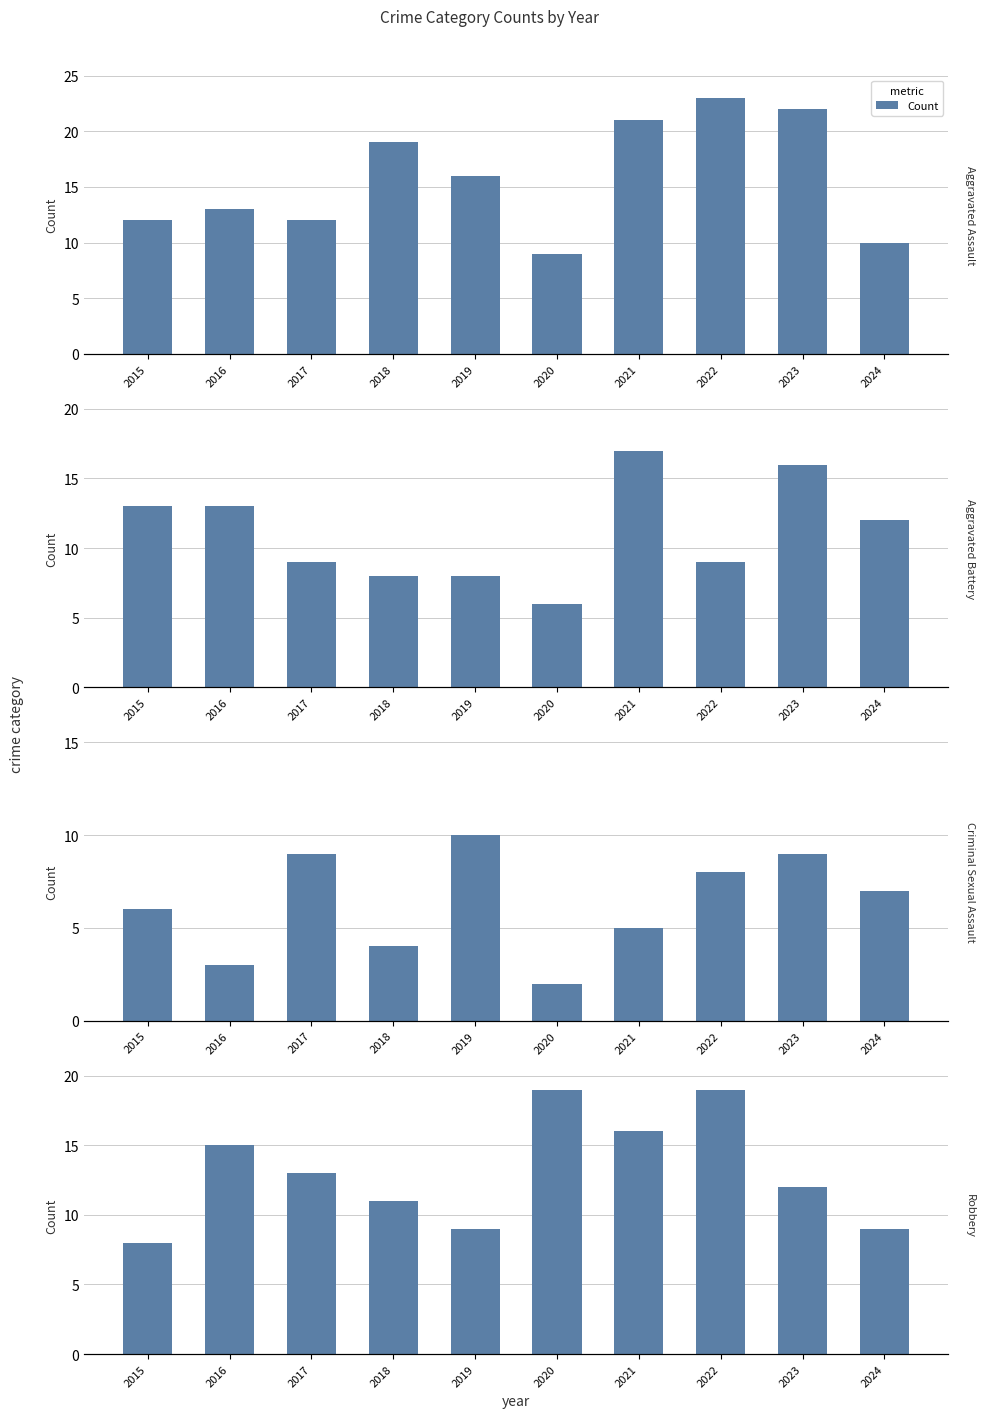

Reading left to right, extract all data points from this chart.

2015=8	2016=15	2017=13	2018=11	2019=9	2020=19	2021=16	2022=19	2023=12	2024=9